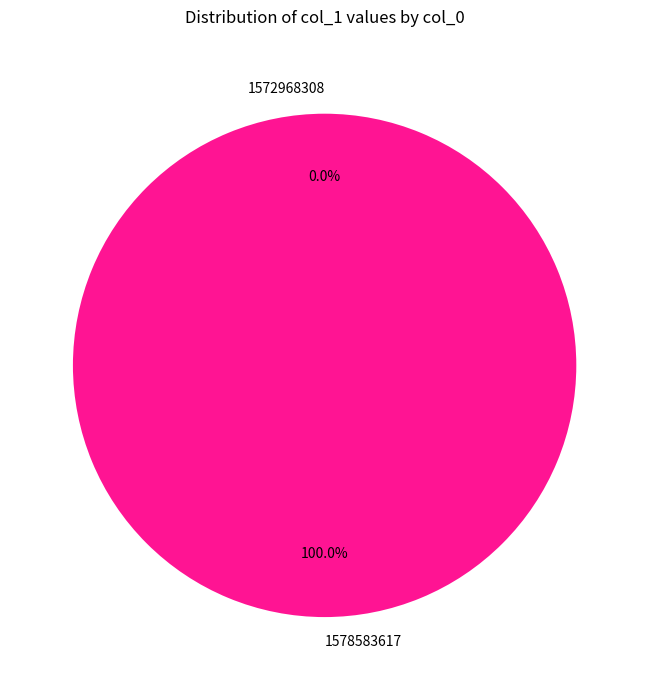

How many slices are in this pie chart?

2